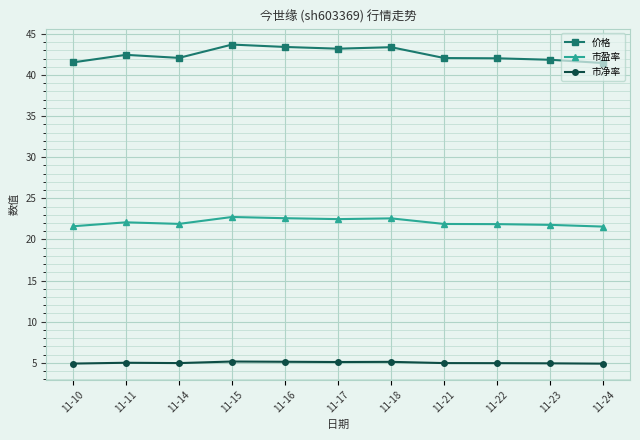

The 价格 series shows 42.1 at 11-14. True or false?

True